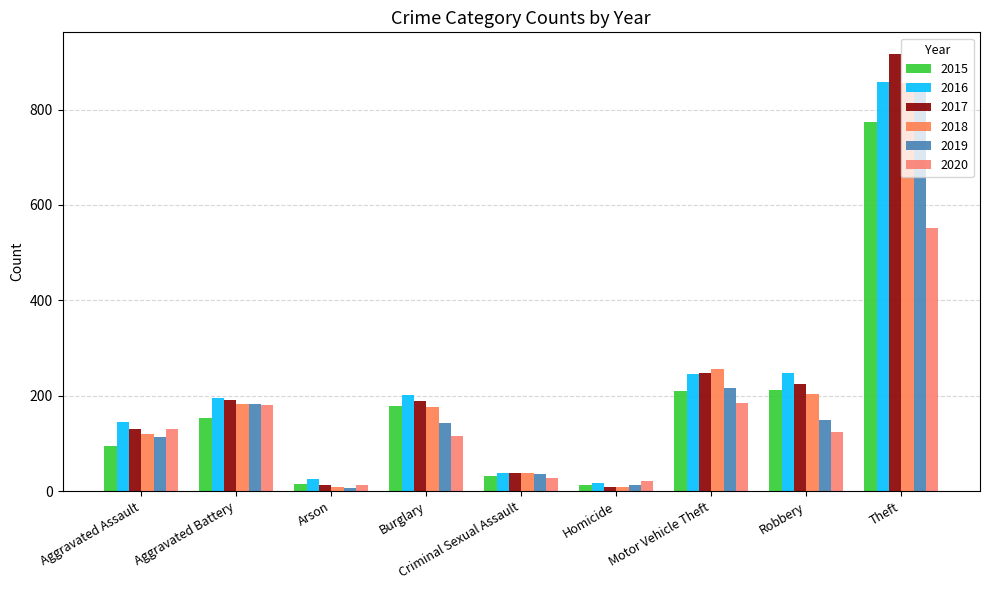

How many bars are there in each group?

6